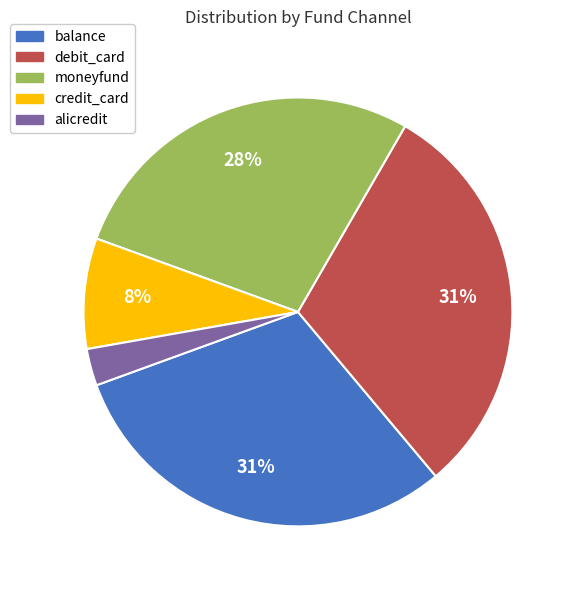

To the nearest percent, what percentage of the pie is alicredit?

3%